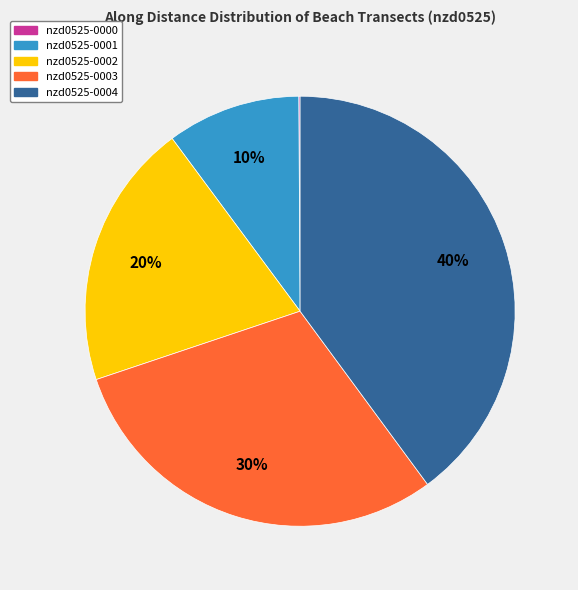

True or false: nzd0525-0004 accounts for 47% of the total.

False